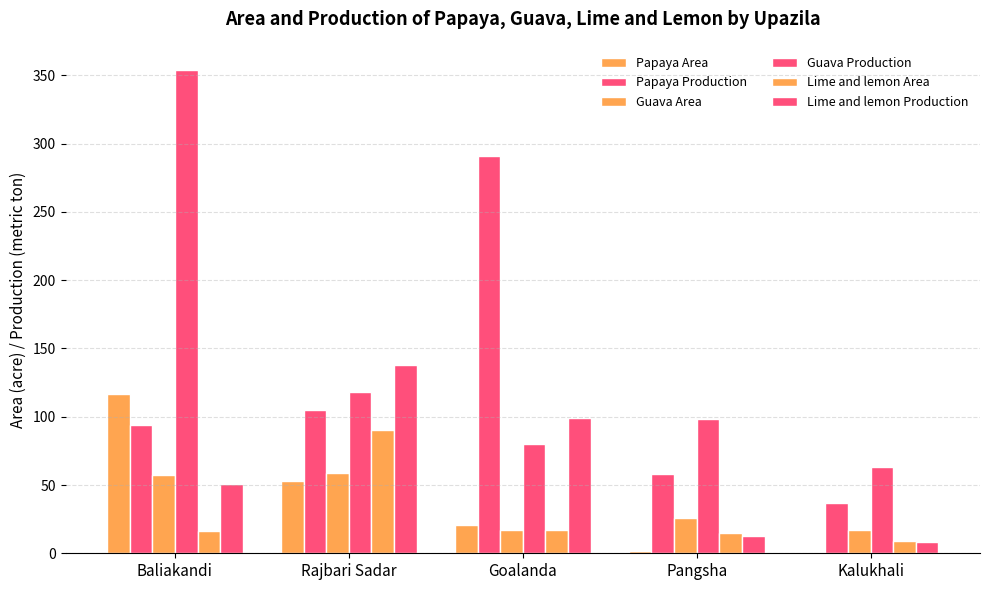

What position from the left is Pangsha?

4